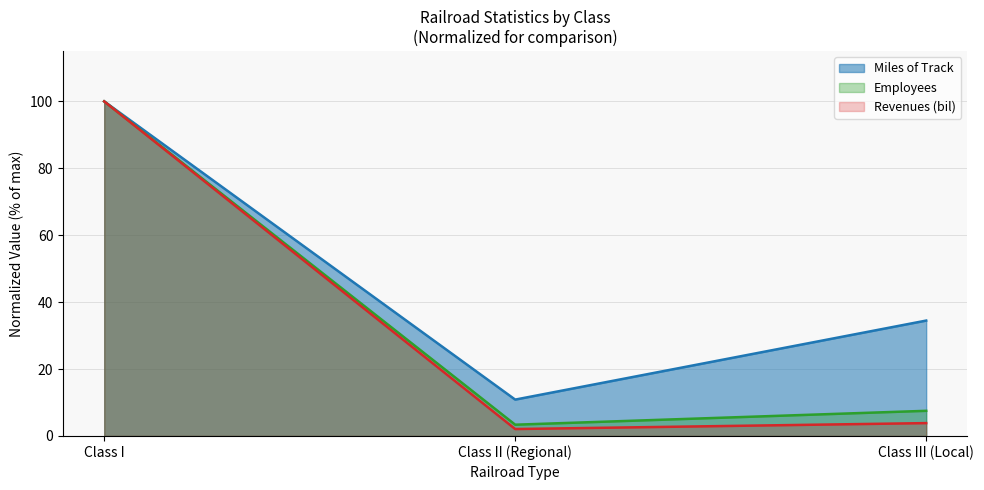

Reading left to right, extract all data points from this chart.

Miles of Track: Class I=100.0	Class II (Regional)=10.9	Class III (Local)=34.5
Employees: Class I=100.0	Class II (Regional)=3.4	Class III (Local)=7.5
Revenues (bil): Class I=100.0	Class II (Regional)=2.1	Class III (Local)=3.8